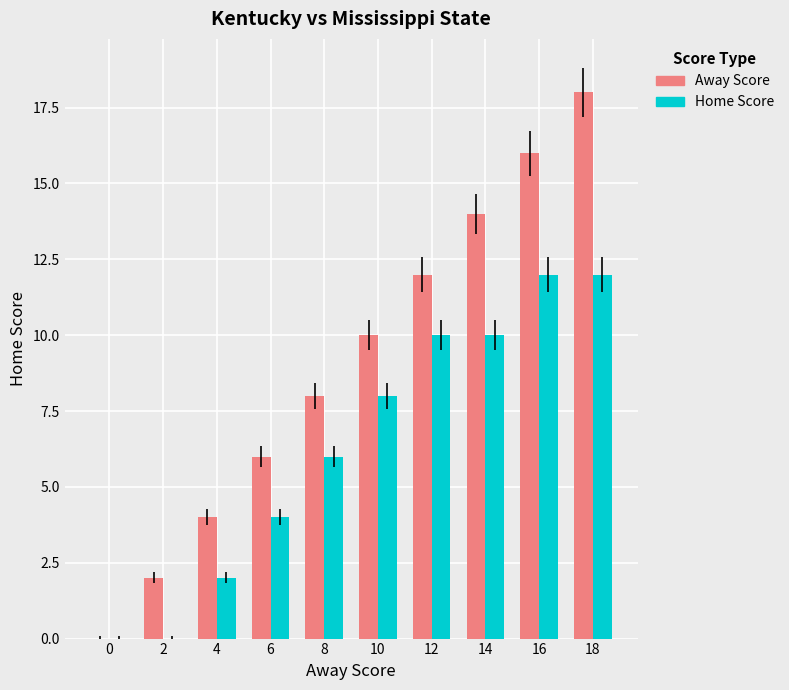

Does the chart contain stacked bars?

No